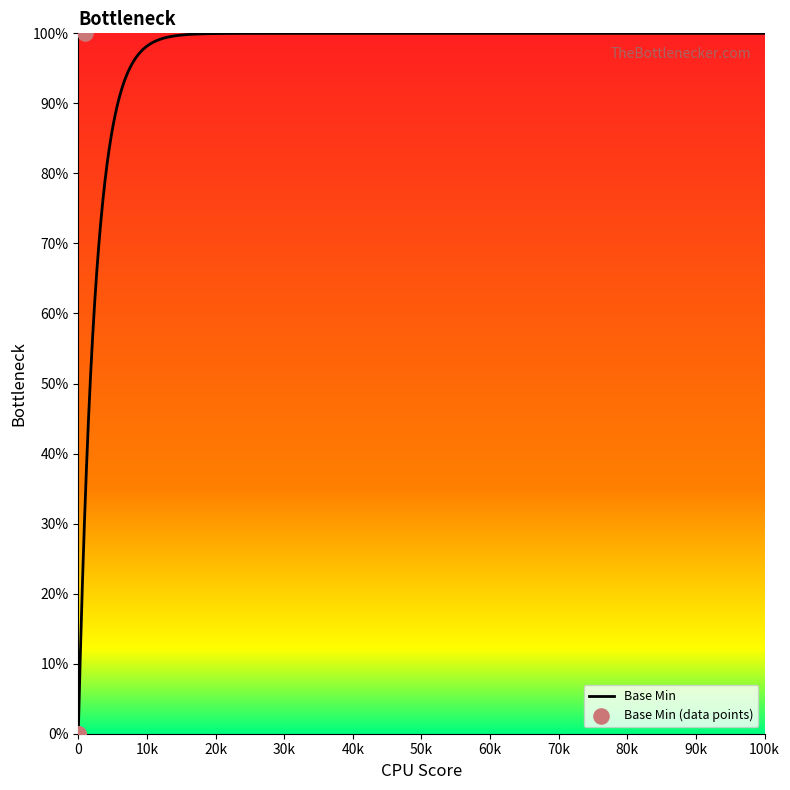

What is the change in value from 0 to 1?

+100